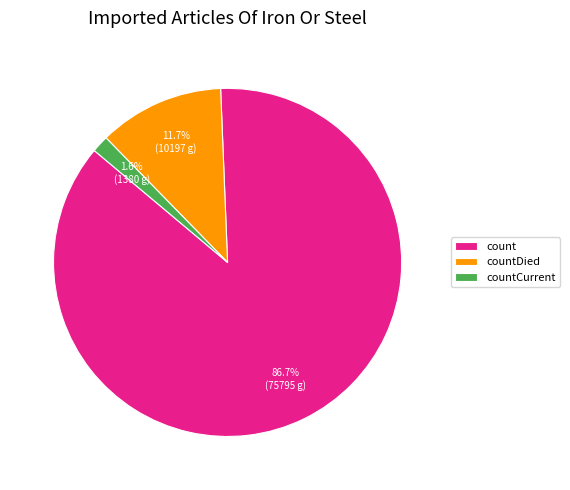

Is it true that count is 99% of the pie?

False